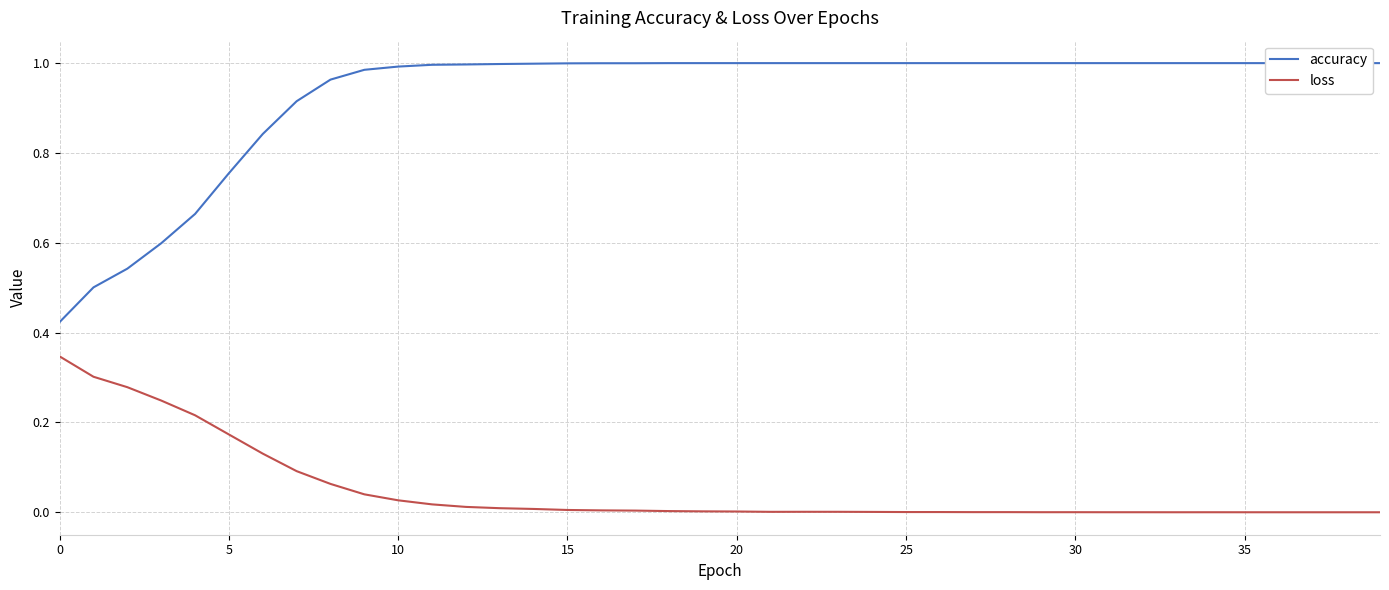

Does the chart display data point markers on the line(s)?

No